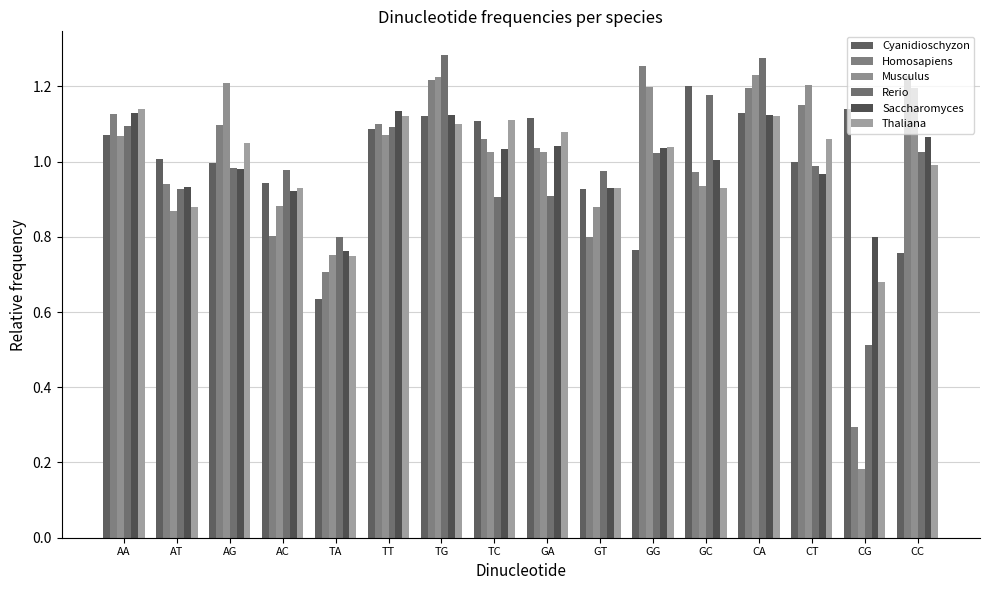

At which category is the sum across all series the highest?

CA